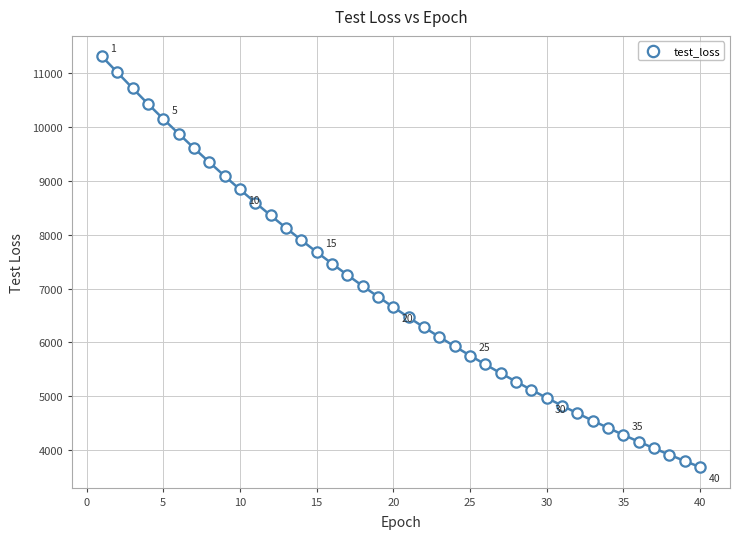

What is the range of X values (max minus min)?

39.0